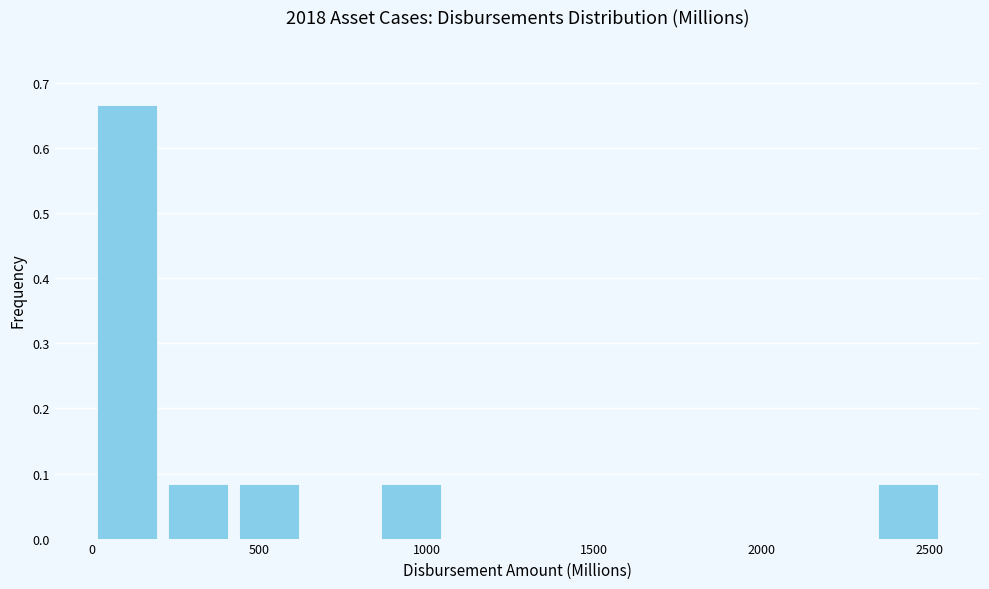

Reading left to right, transcribe this chart: for each bar, give the range it covers on the x-axis and its height. Neither the bar edges nor the heights are printed on the chart, so give them approximately, as read against the axes.

0 to 250: 0.67
250 to 450: 0.08
450 to 650: 0.08
650 to 850: 0
850 to 1050: 0.08
1050 to 1300: 0
1300 to 1500: 0
1500 to 1700: 0
1700 to 1900: 0
1900 to 2150: 0
2150 to 2350: 0
2350 to 2550: 0.08